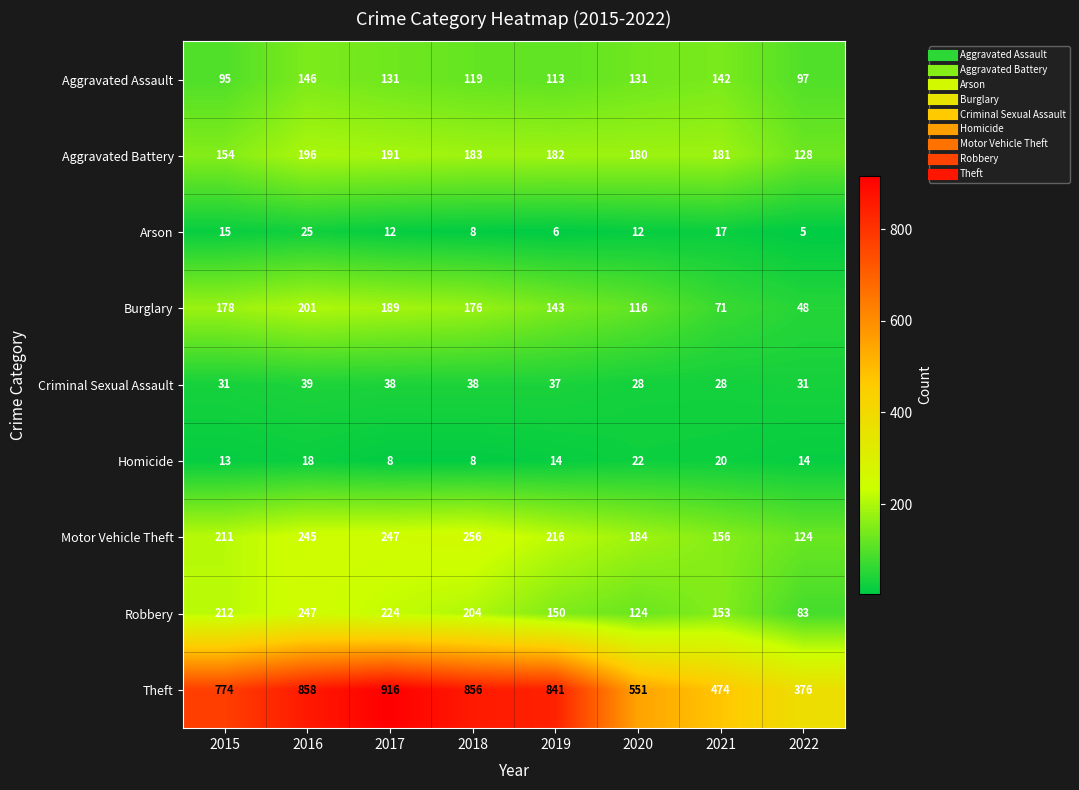

The Aggravated Battery series shows 298 at 2020. True or false?

False